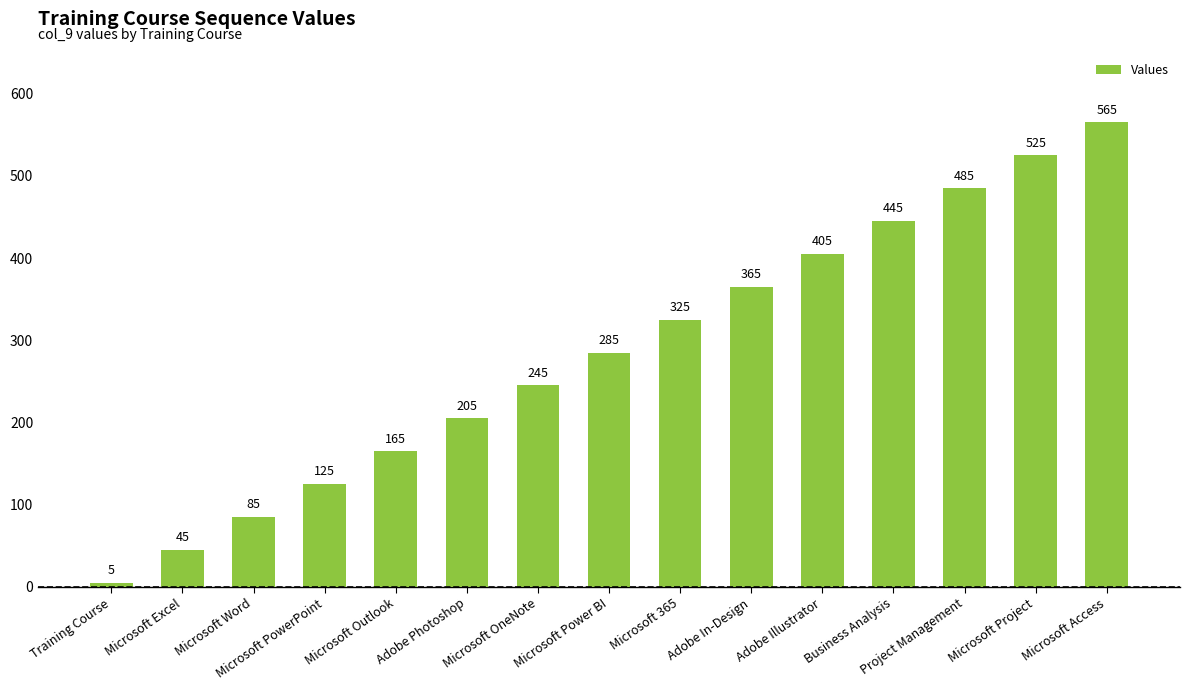

Where is the data nearest to the value 285?

Microsoft Power BI